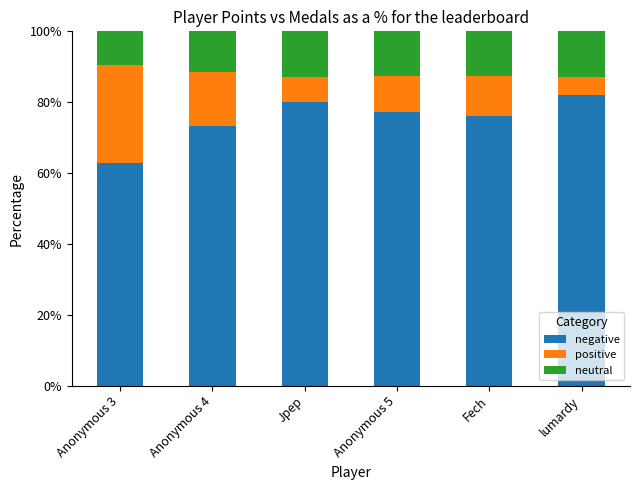

The value of negative at Jpep is 80.1. True or false?

True